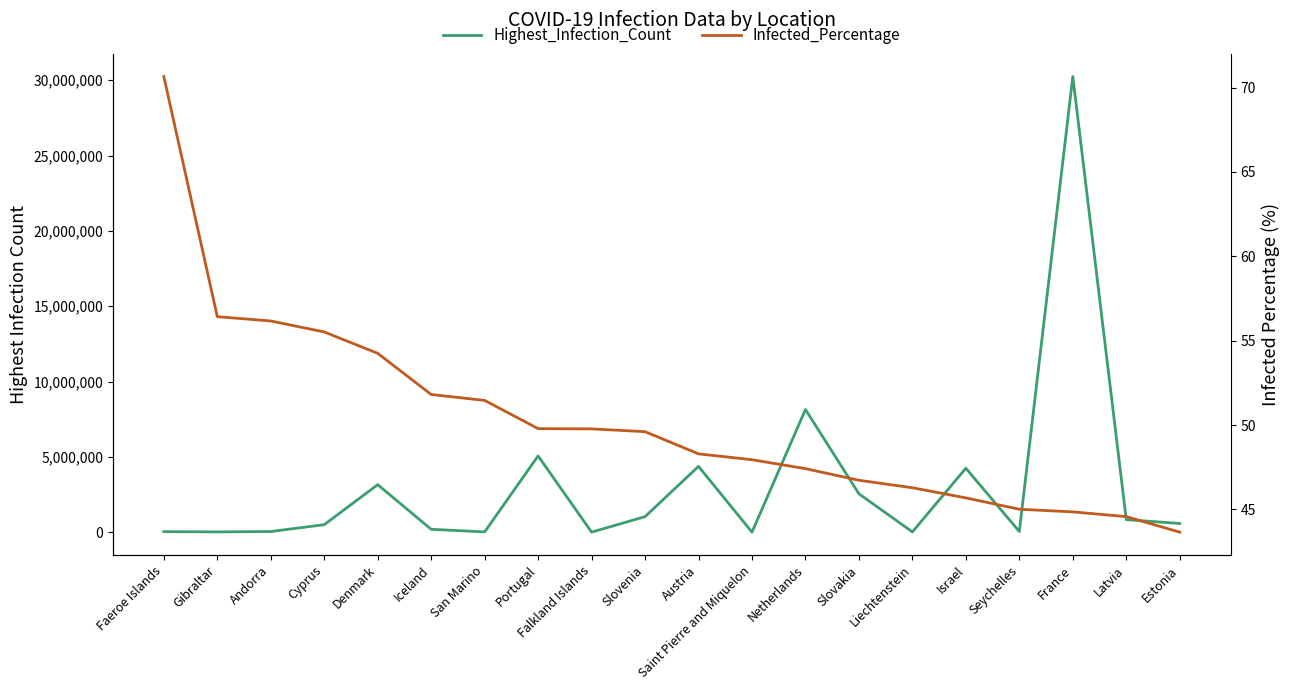

Which series changed the most between Portugal and Slovenia?

Highest_Infection_Count